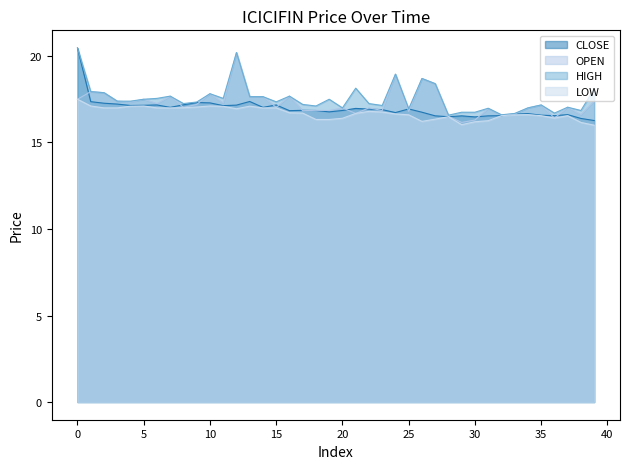

At which label does OPEN first exceed 17?

0